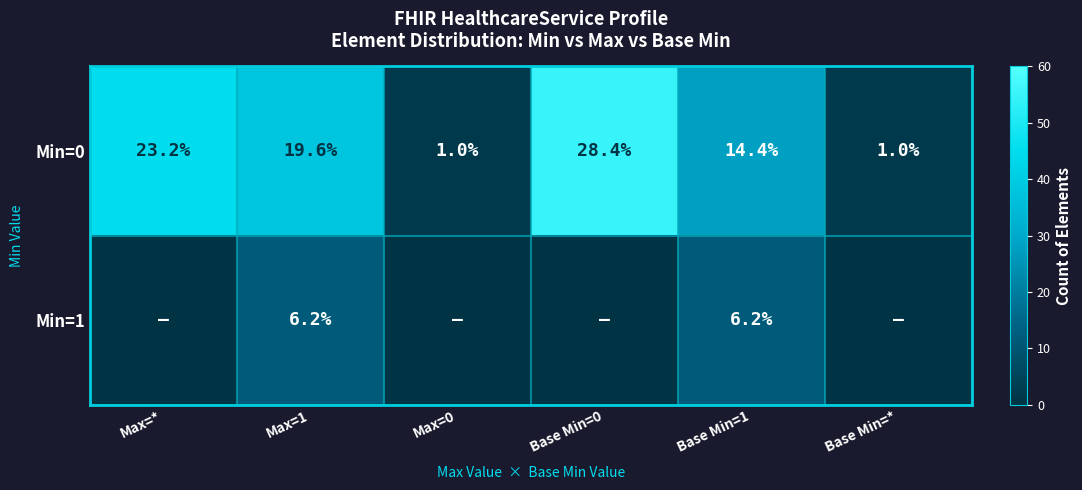

What is the total value across all series at Max=1?

25.8